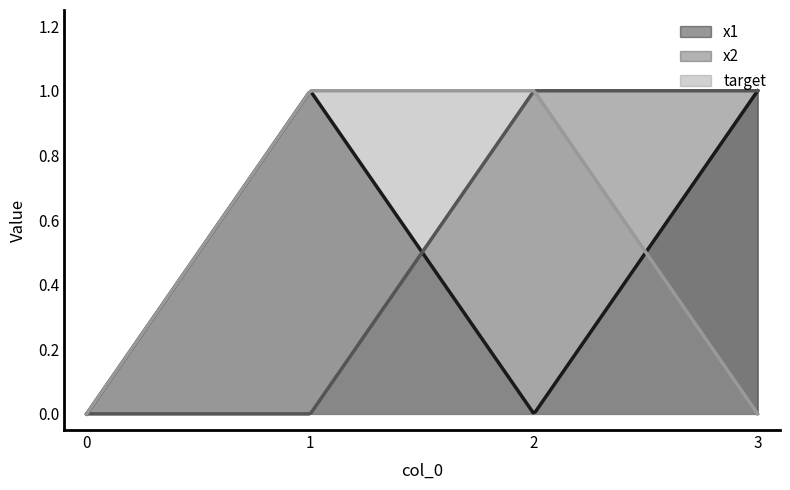

Is the value of x2 at 2 greater than the value of x1 at 1?

No